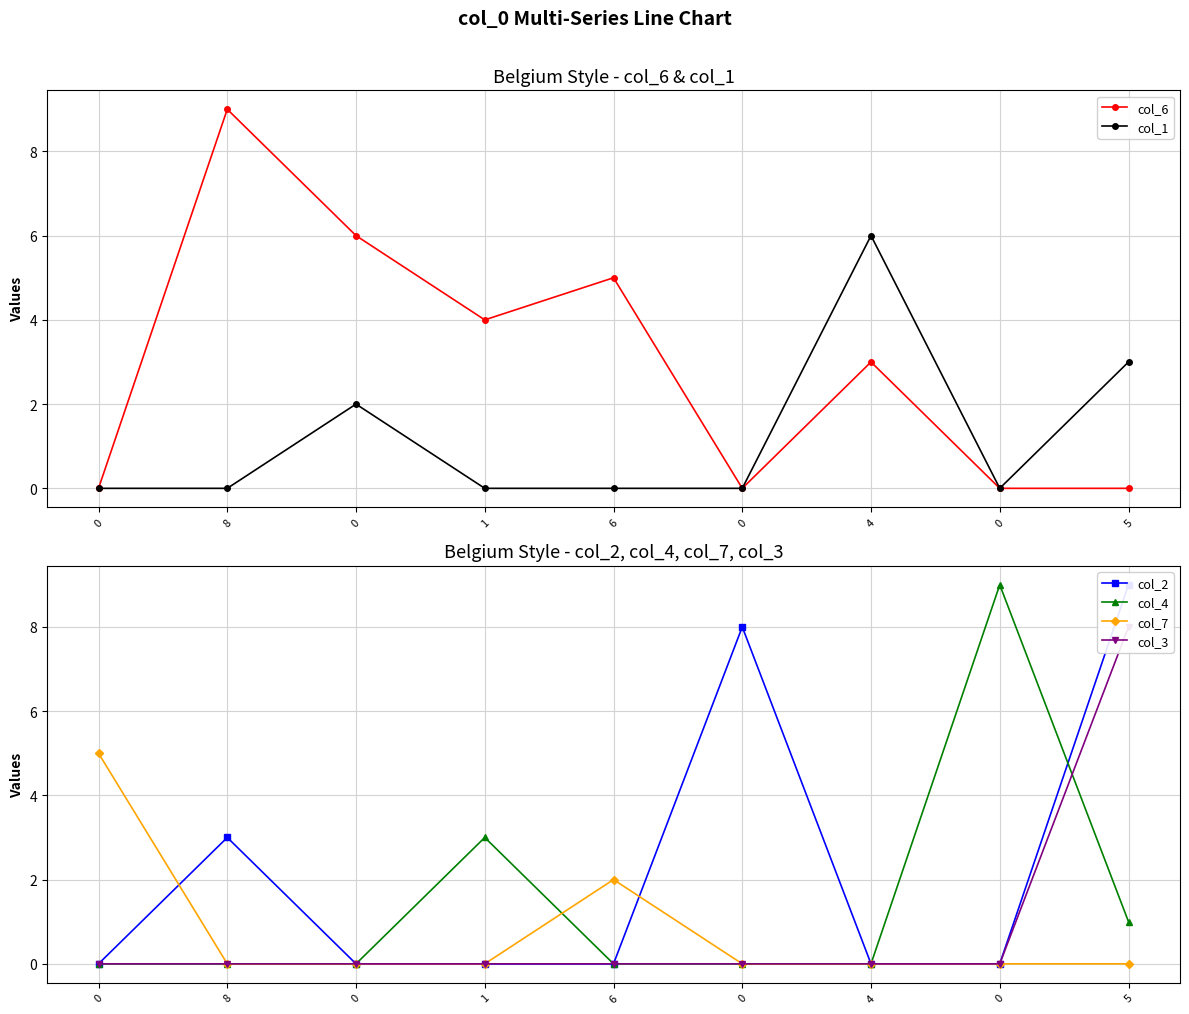

Reading left to right, transcribe all the data shown in this chart.

col_6: 0=0	8=9	0=6	1=4	6=5	0=0	4=3	0=0	5=0
col_1: 0=0	8=0	0=2	1=0	6=0	0=0	4=6	0=0	5=3
col_2: 0=0	8=3	0=0	1=0	6=0	0=8	4=0	0=0	5=9
col_4: 0=0	8=0	0=0	1=3	6=0	0=0	4=0	0=9	5=1
col_7: 0=5	8=0	0=0	1=0	6=2	0=0	4=0	0=0	5=0
col_3: 0=0	8=0	0=0	1=0	6=0	0=0	4=0	0=0	5=8